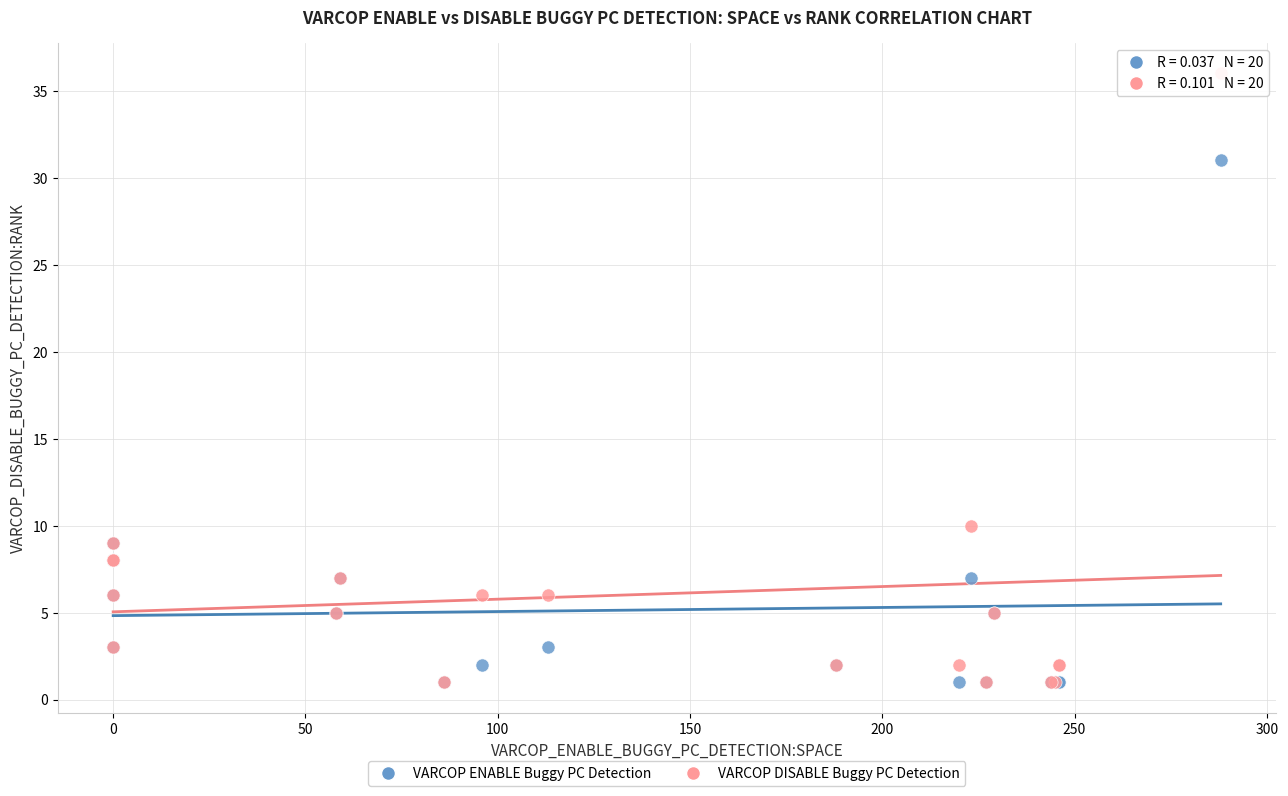

Across all series, what Y value is closest to 18?

10